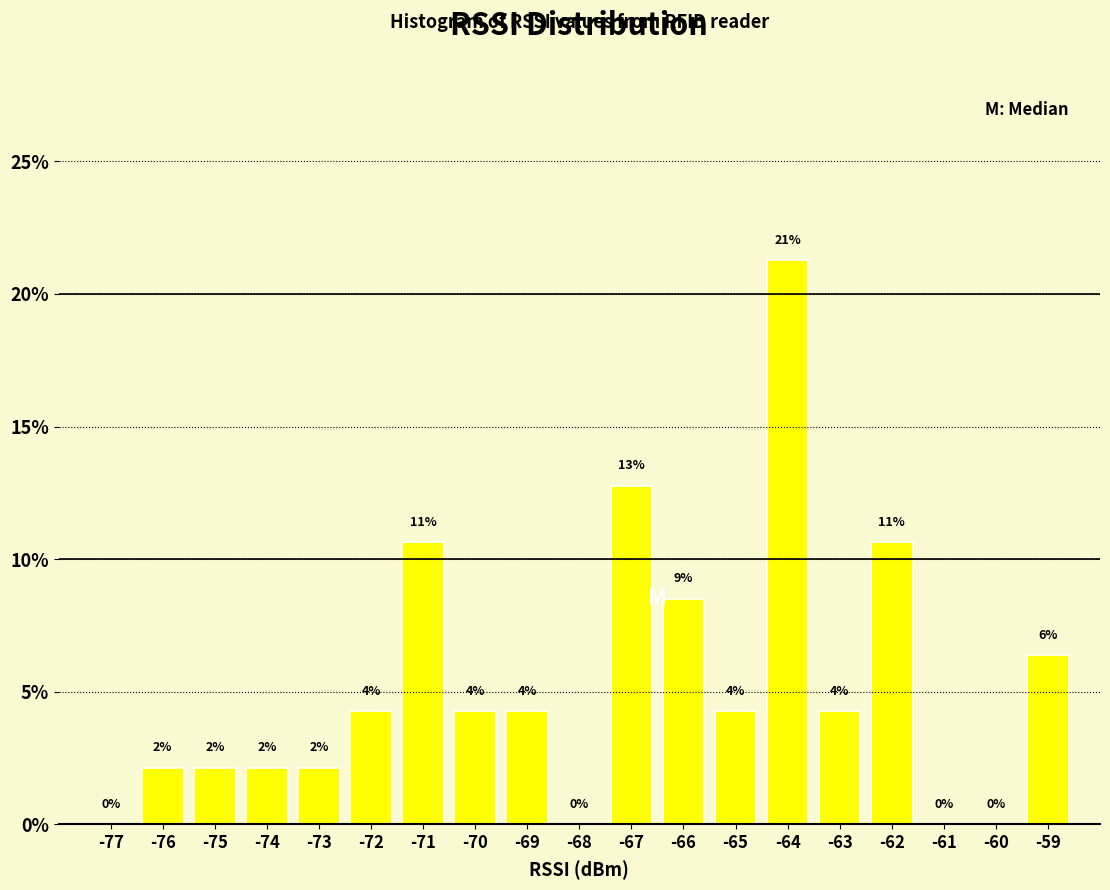

Are the bars horizontal?

No